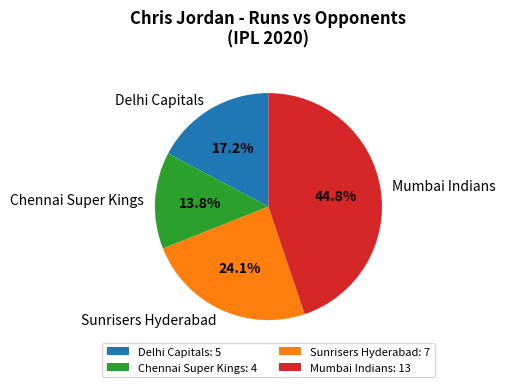

Approximately how many times larger is the value at Delhi Capitals compared to Chennai Super Kings?

1.2